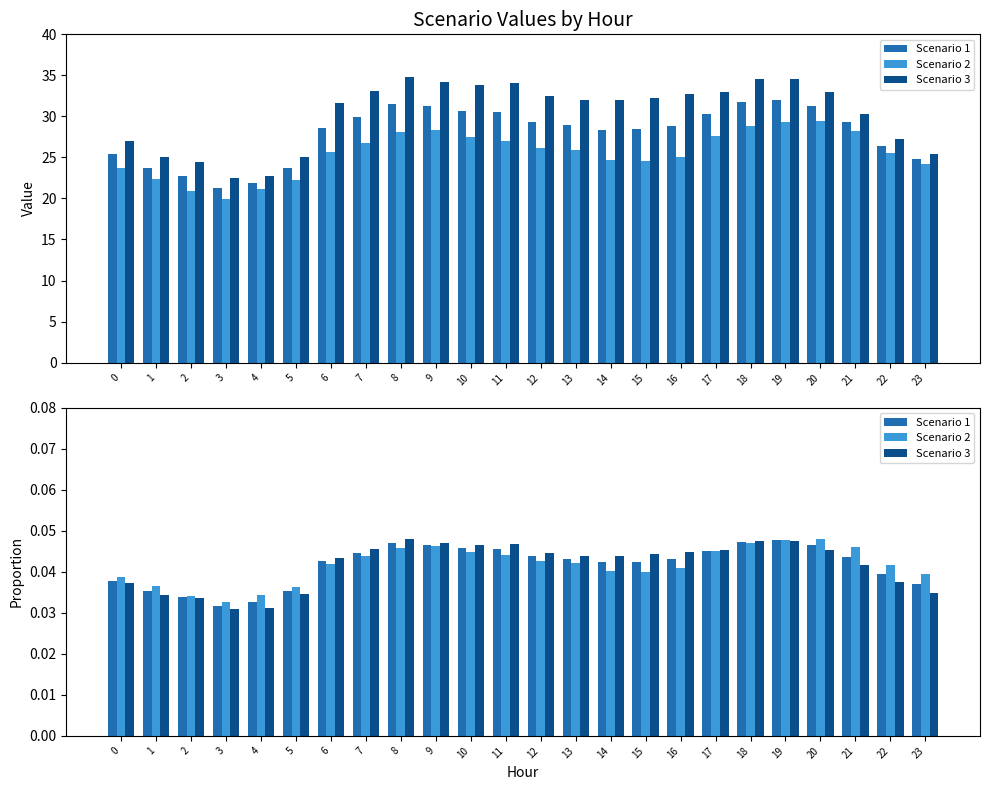

Which series has the largest total across all categories?

Scenario 1